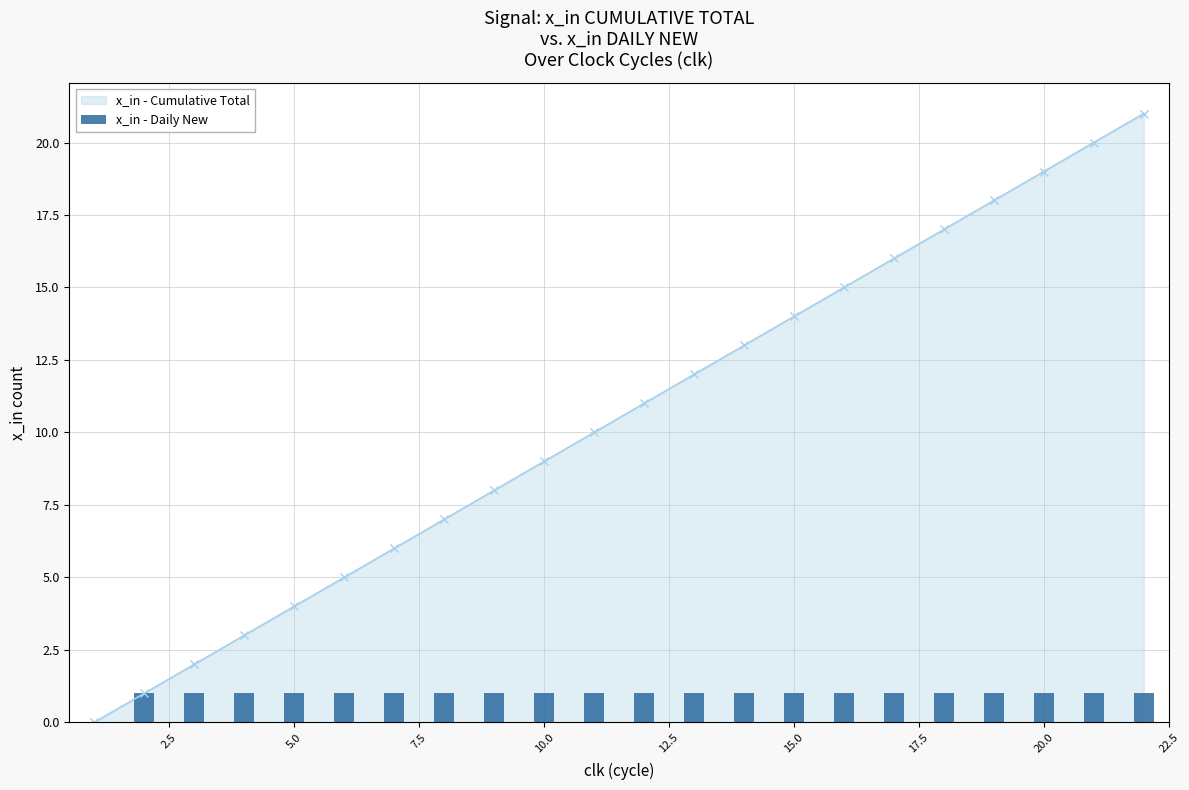

What is the maximum value for x_in - Cumulative Total?

21